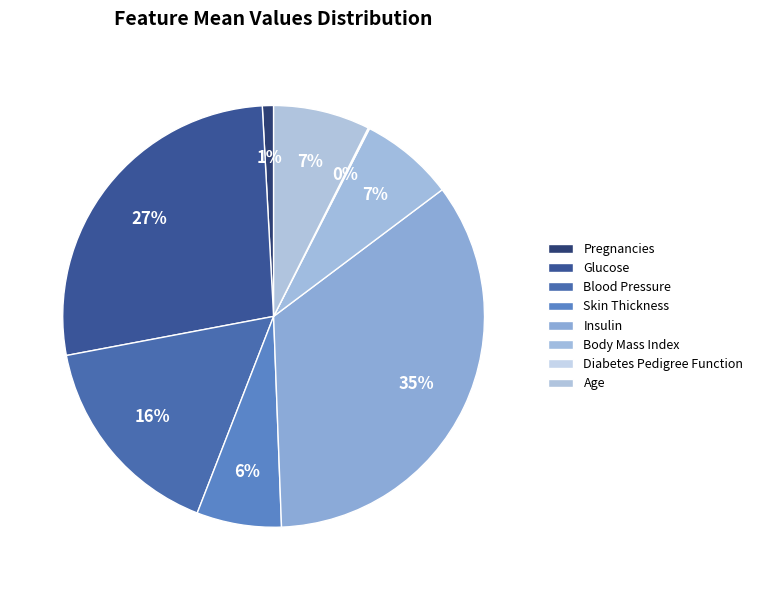

Rank the categories by value from highest to lowest.

Insulin, Glucose, Blood Pressure, Age, Body Mass Index, Skin Thickness, Pregnancies, Diabetes Pedigree Function